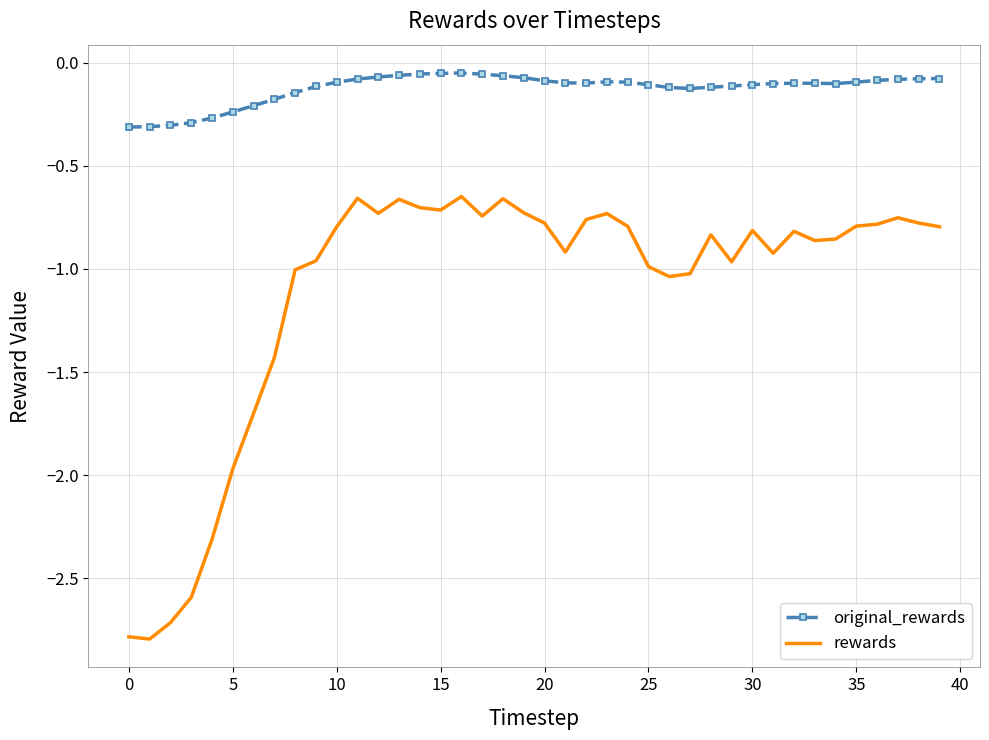

What is the smallest value displayed?

-2.8